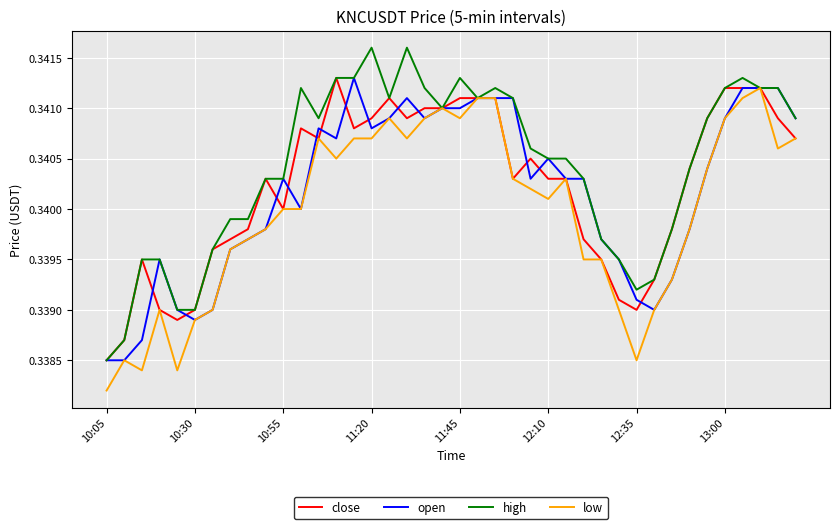

Which series has the largest total across all categories?

high